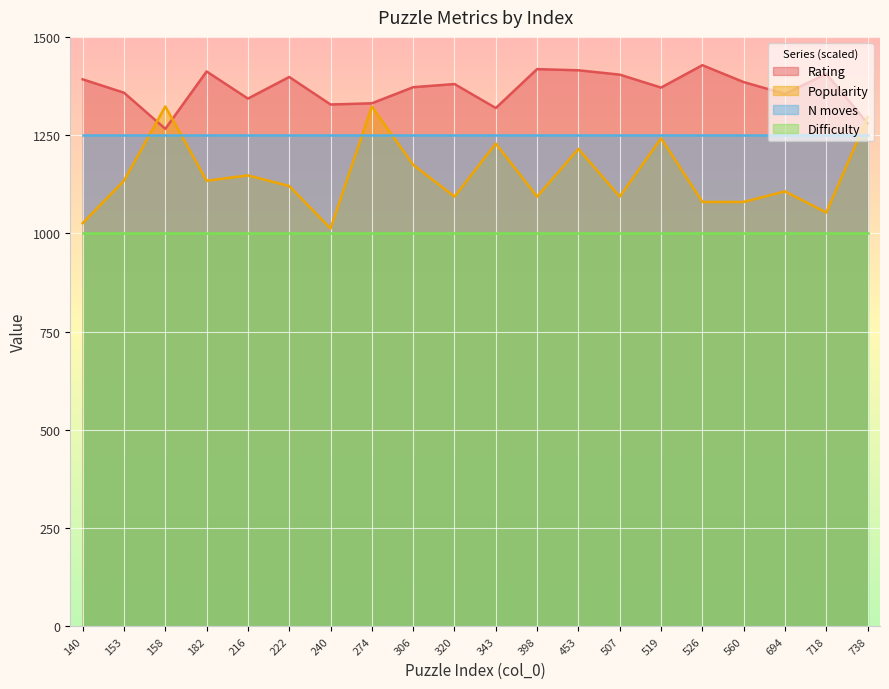

The value of Rating at 519 is 1371.0. True or false?

True